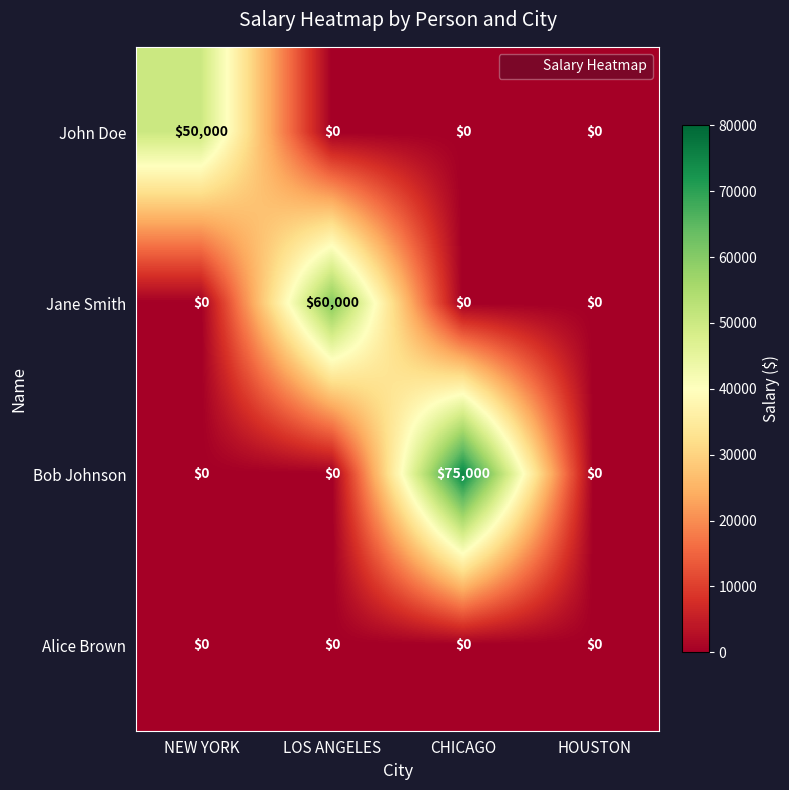

What is the average value of the Jane Smith series?

15000